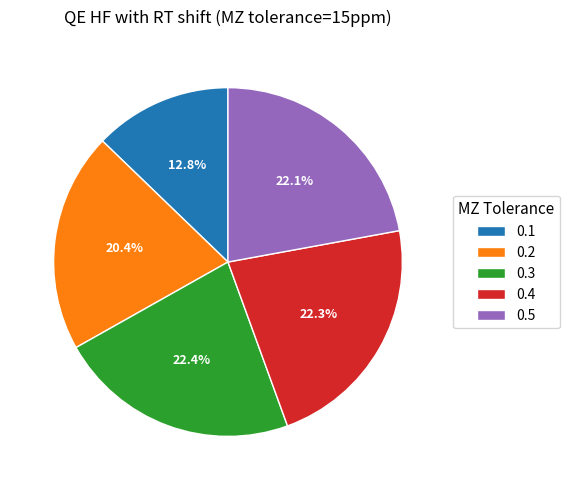

Between 0.1 and 0.4, which is larger?

0.4